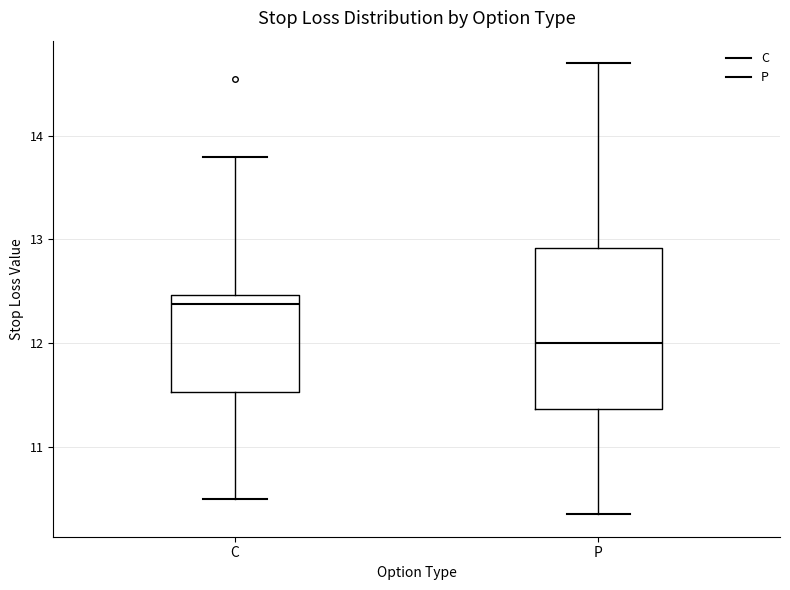

Which box is the tallest, from its lower edge to its upper edge?

P